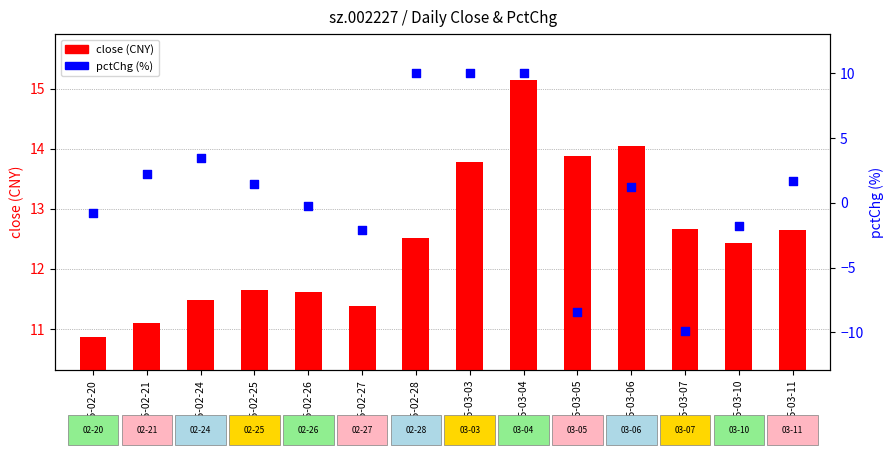

Which series has the largest total across all categories?

close